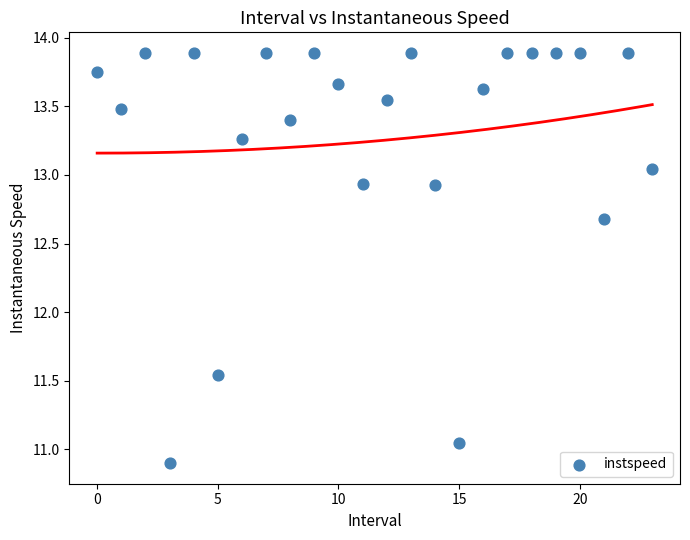

What is the range of Y values (max minus min)?

3.0